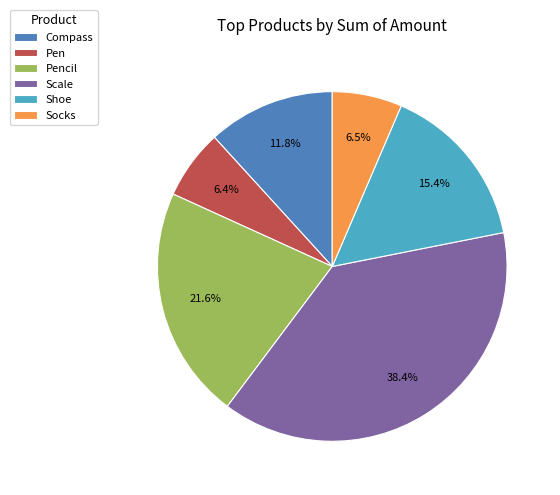

Does Compass represent more than half of the total?

No